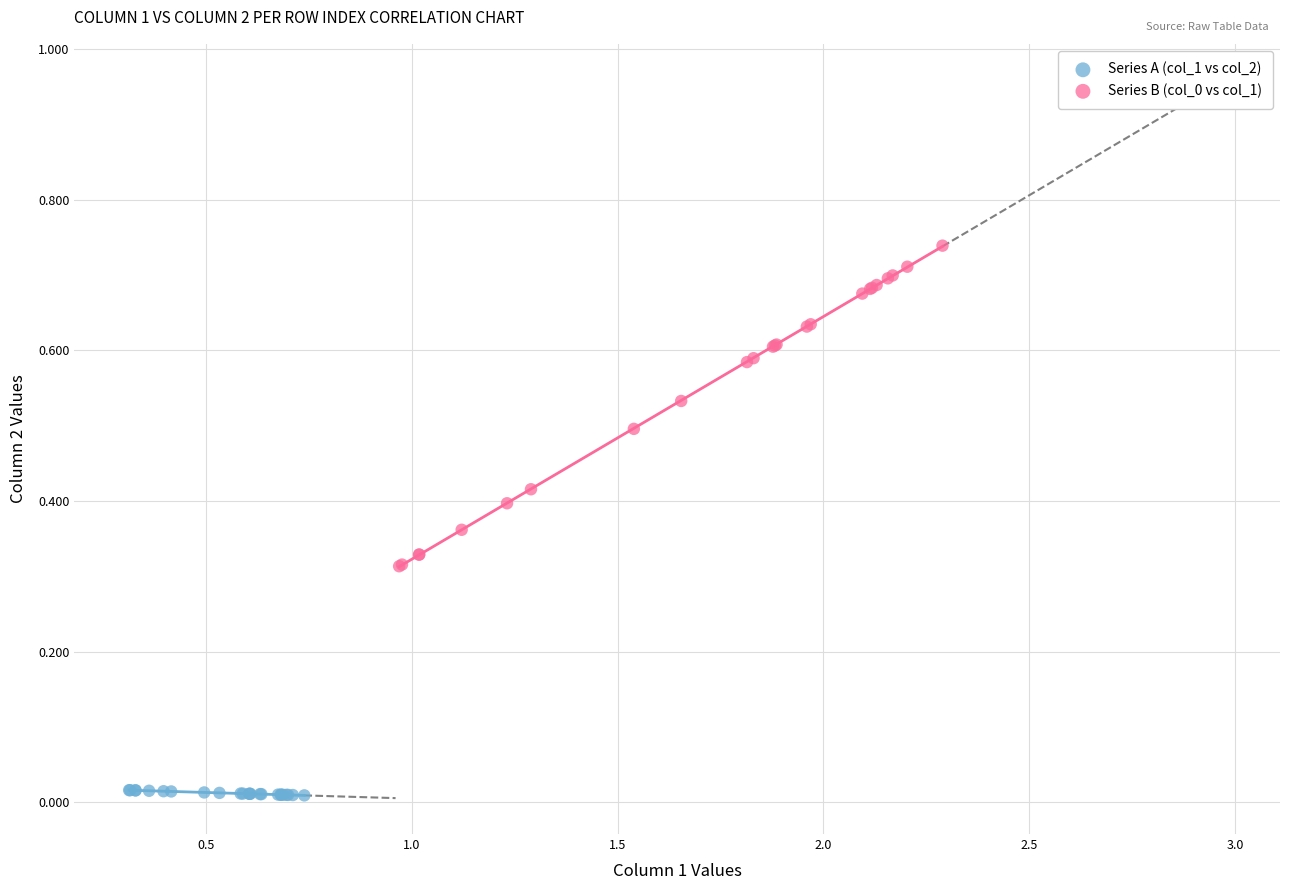

Which series reaches the minimum Y coordinate?

Series A (col_1 vs col_2)